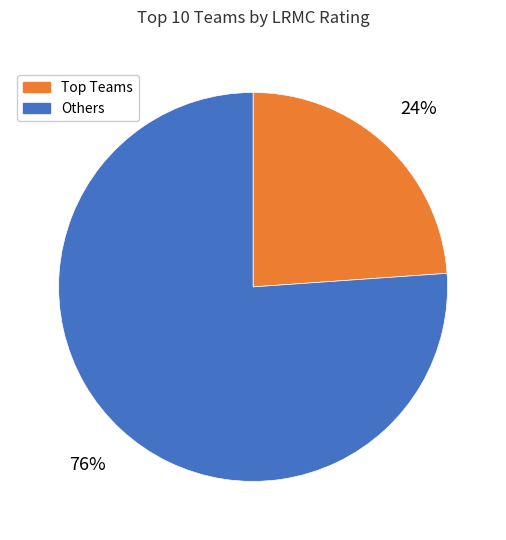

What is the largest slice in the pie chart?

Others